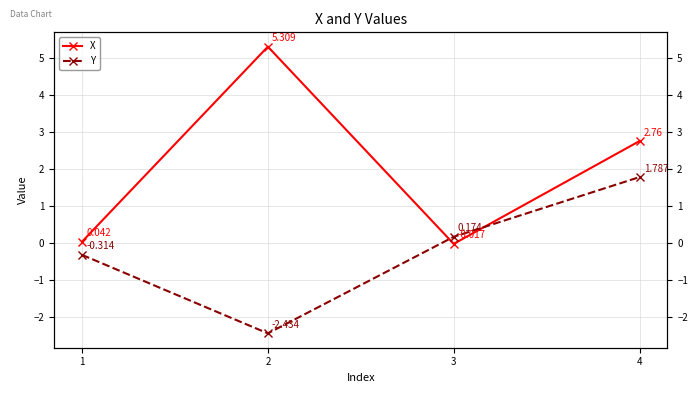

List the series in order of their peak value, highest first.

X, Y